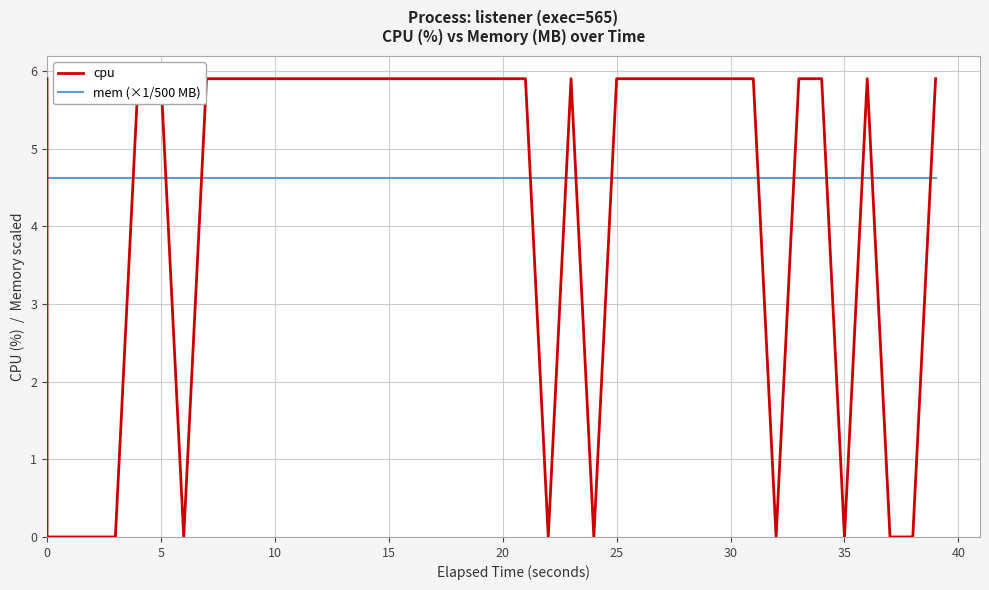

True or false: cpu has a value of 5.9 at 34.

True